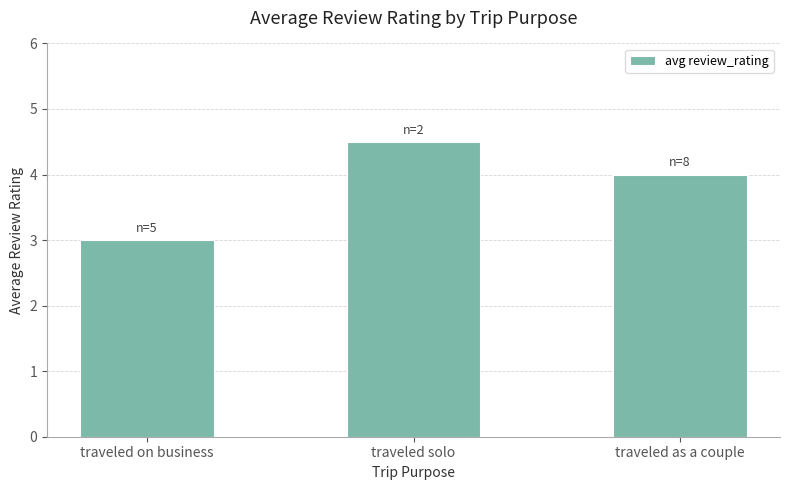

The value at traveled solo is 7.0. True or false?

False